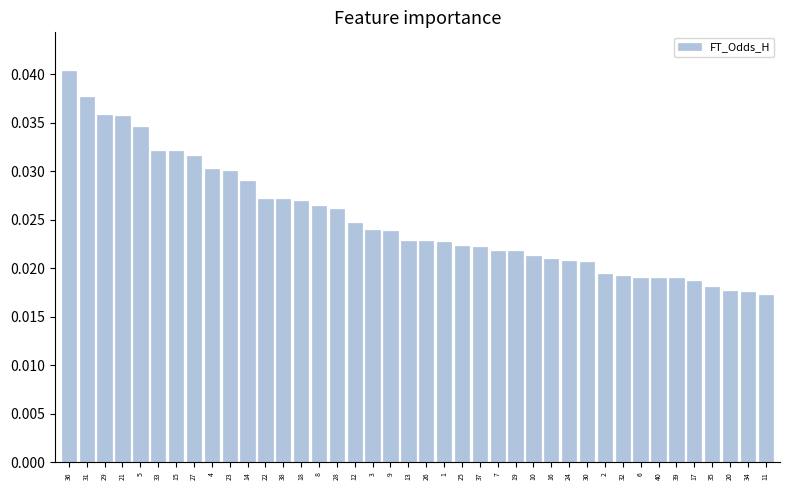

At which category does the chart reach its peak across all series?

36